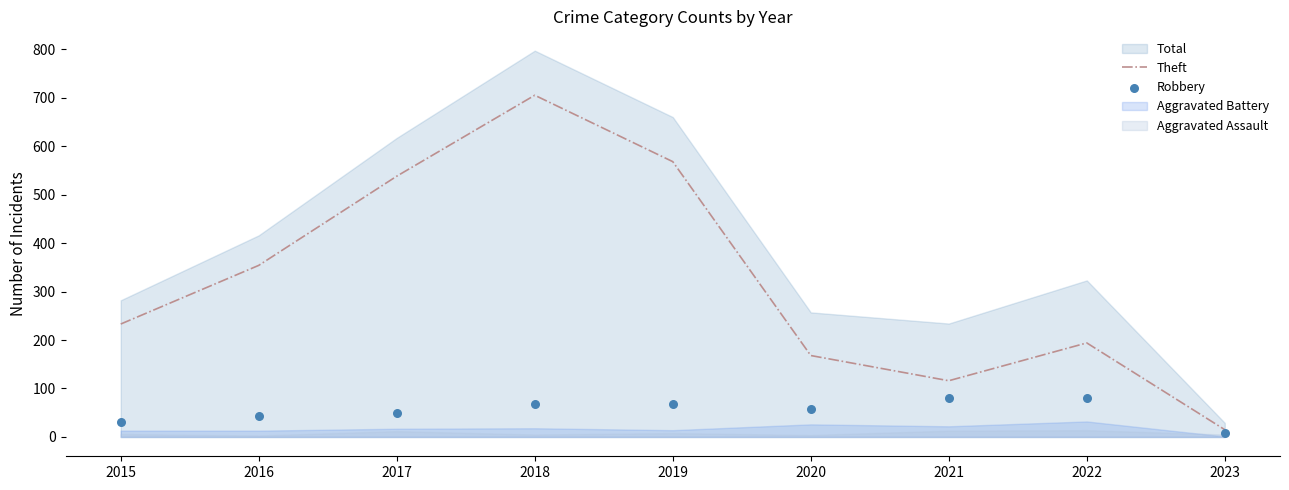

True or false: Theft has a value of 194 at 2022.

True